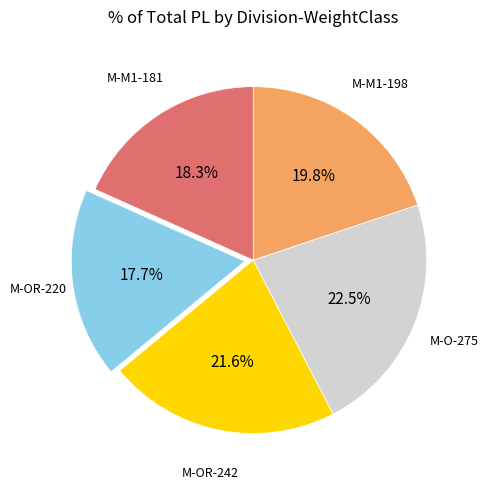

Does any single category account for the majority?

No